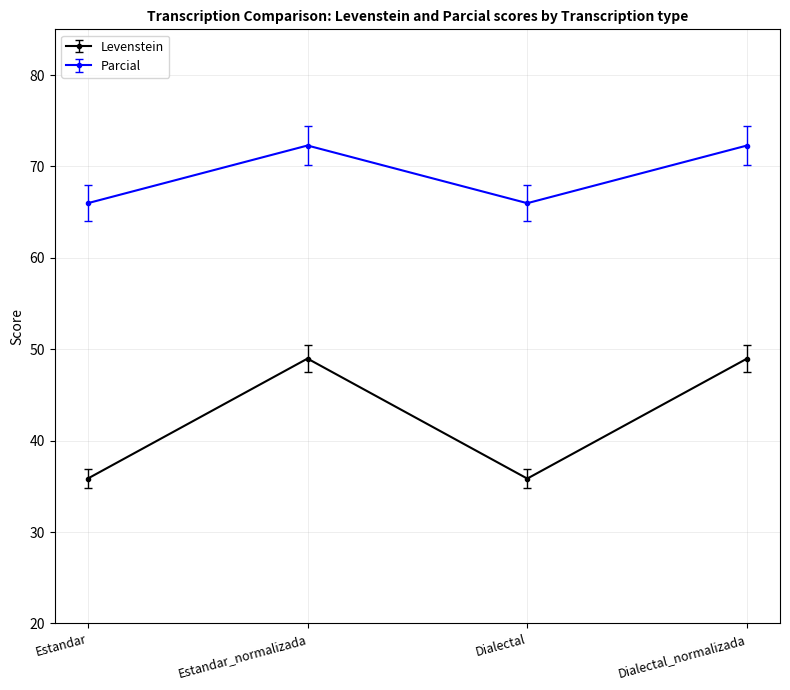

What is the sum of all Levenstein values?

169.7